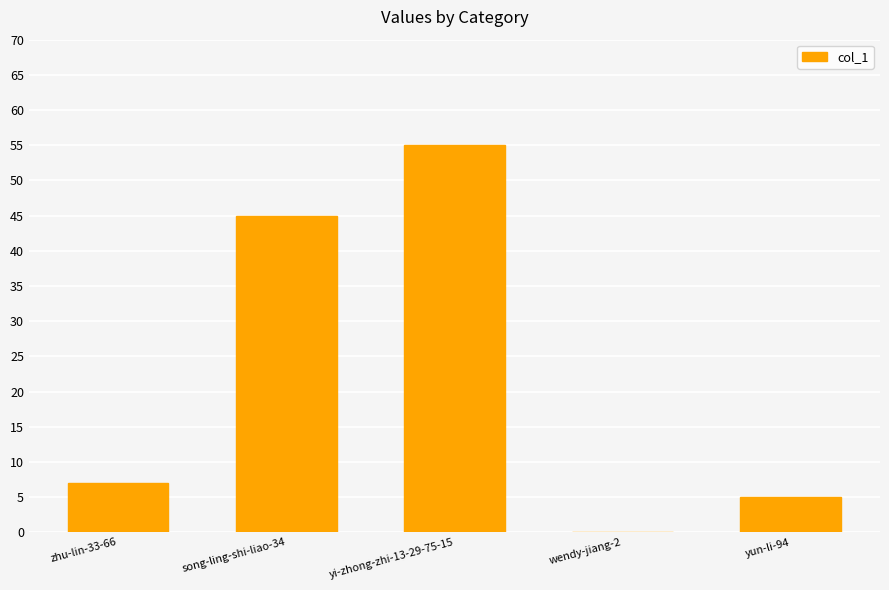

What is the sum of the values at yi-zhong-zhi-13-29-75-15 and yun-li-94?

60